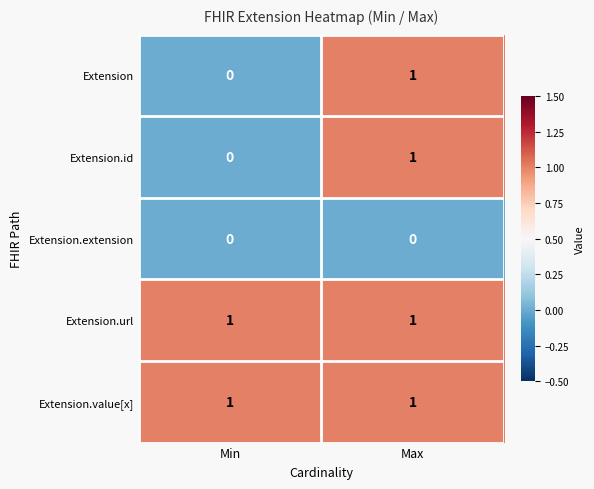

What is the total value across all series at Max?

4